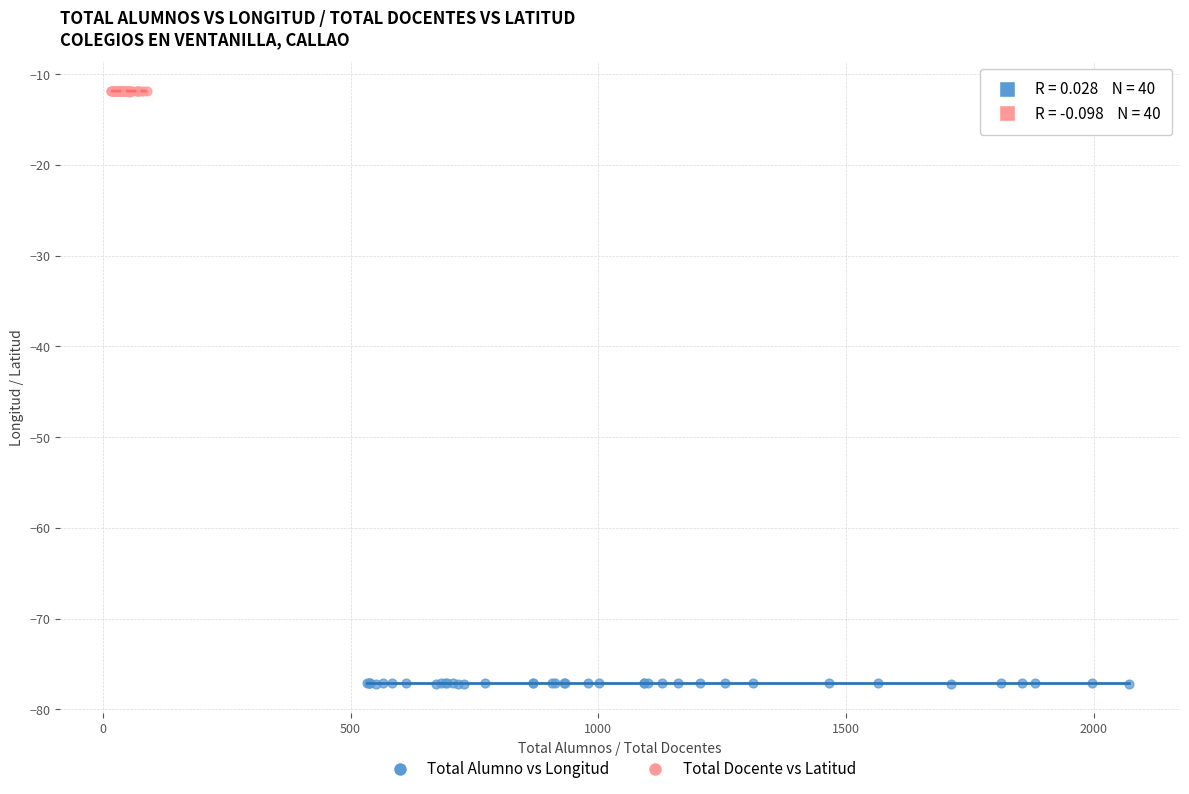

Which series contains the lowest Y value?

Total Alumno vs Longitud